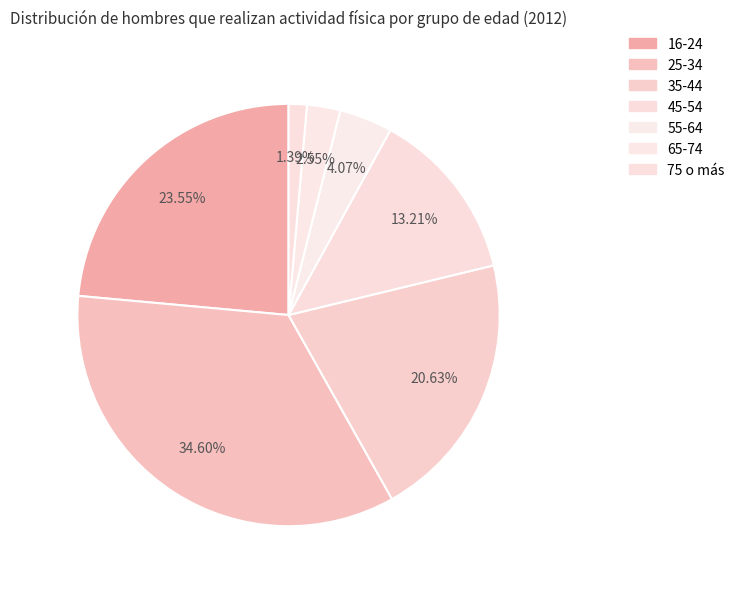

How many segments does this pie chart have?

7